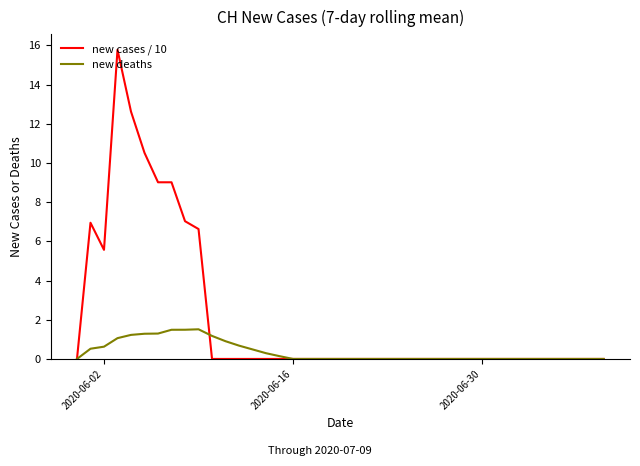

What is the highest value of the new deaths series?

1.5